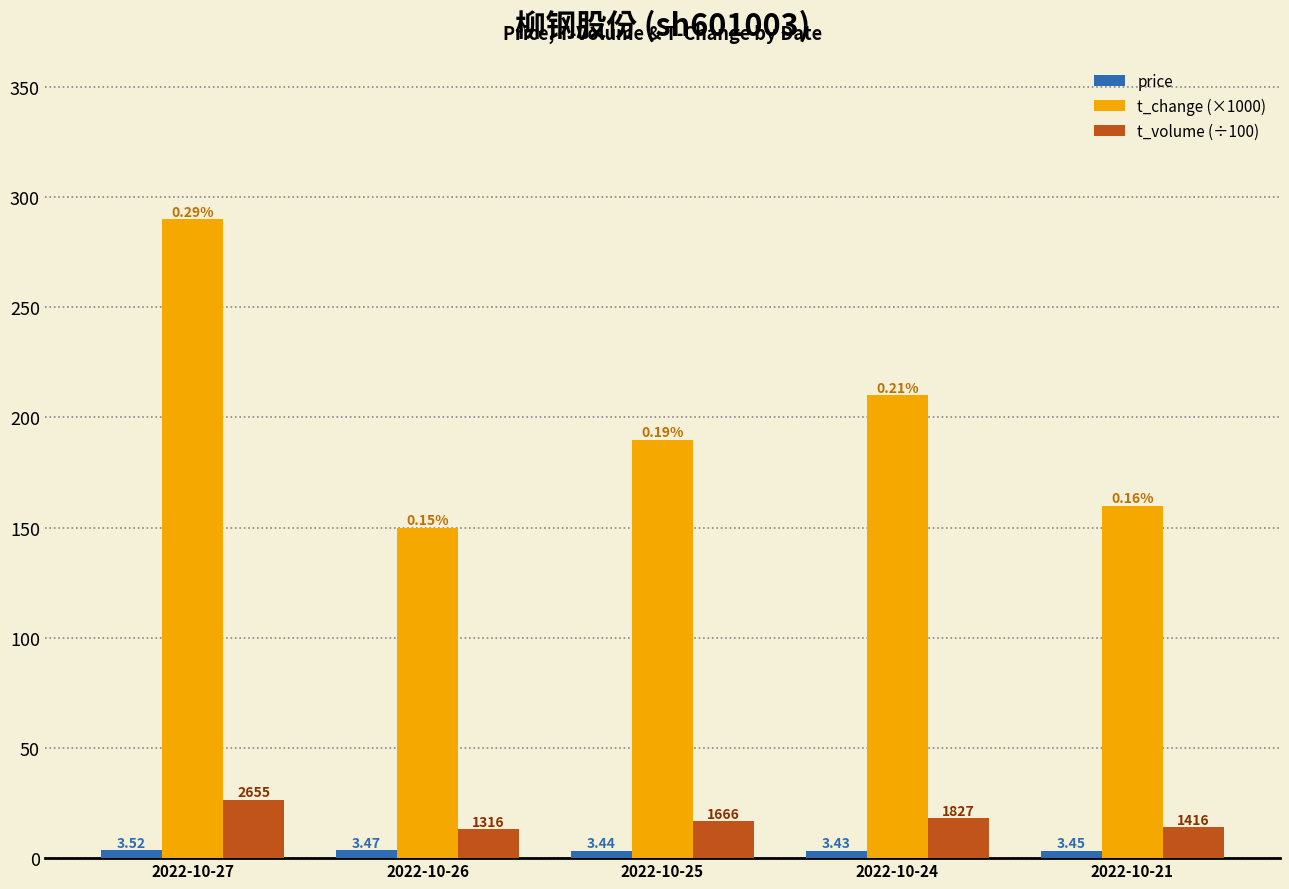

How many bars are there in total?

15